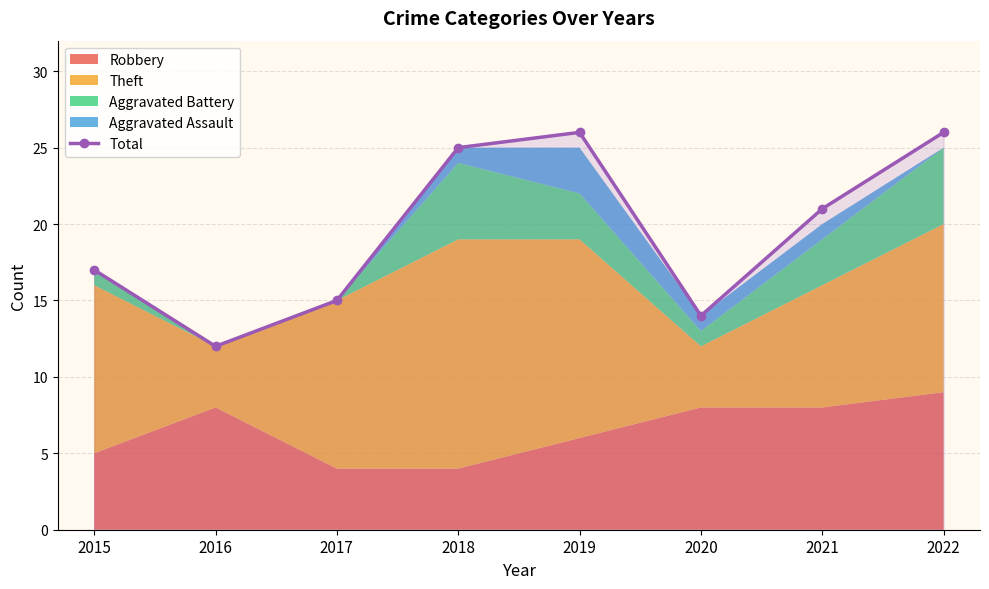

Reading left to right, transcribe all the data shown in this chart.

2015=17	2016=12	2017=15	2018=25	2019=26	2020=14	2021=21	2022=26